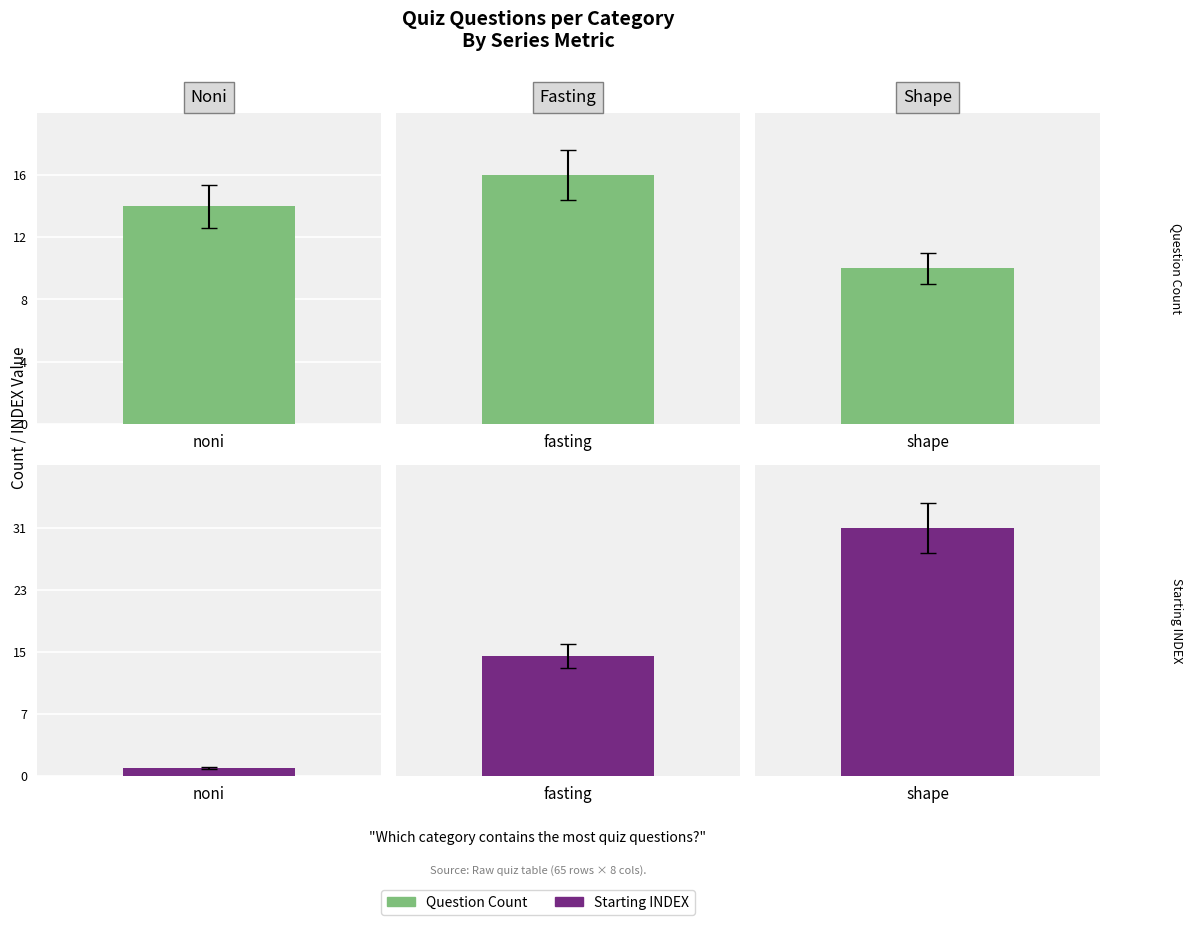

What is the difference between the highest and lowest values at 1?

1